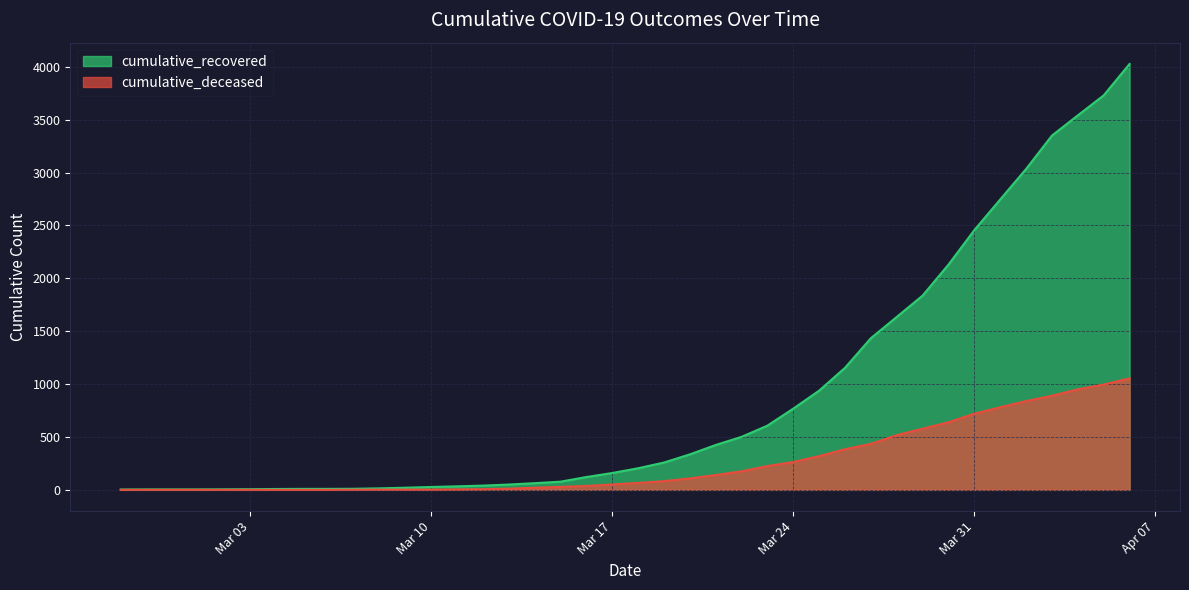

True or false: cumulative_deceased has more than 2 interior local peaks.

False